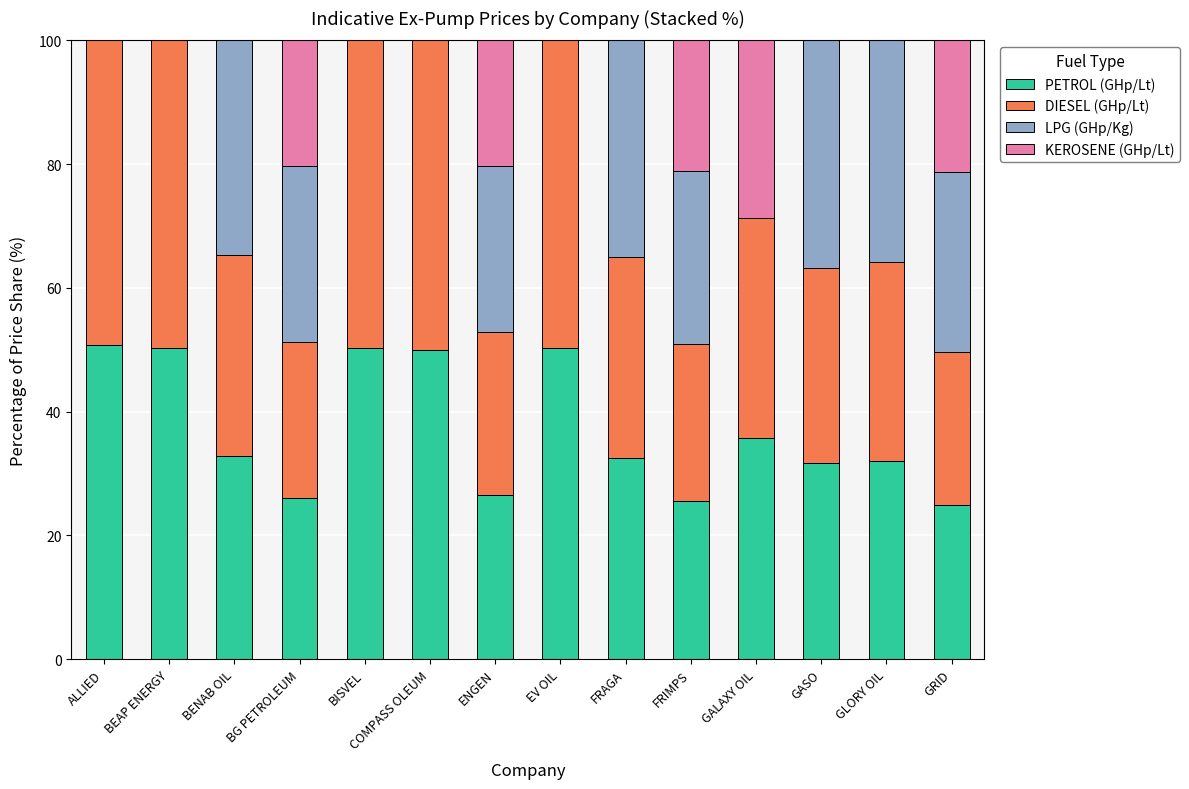

Read the PETROL (GHp/Lt) value at BENAB OIL.

32.8